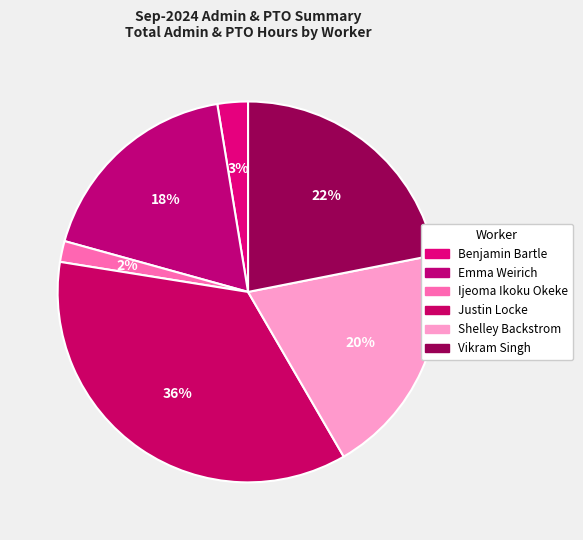

What is the change in value from Benjamin Bartle to Justin Locke?

+206.0